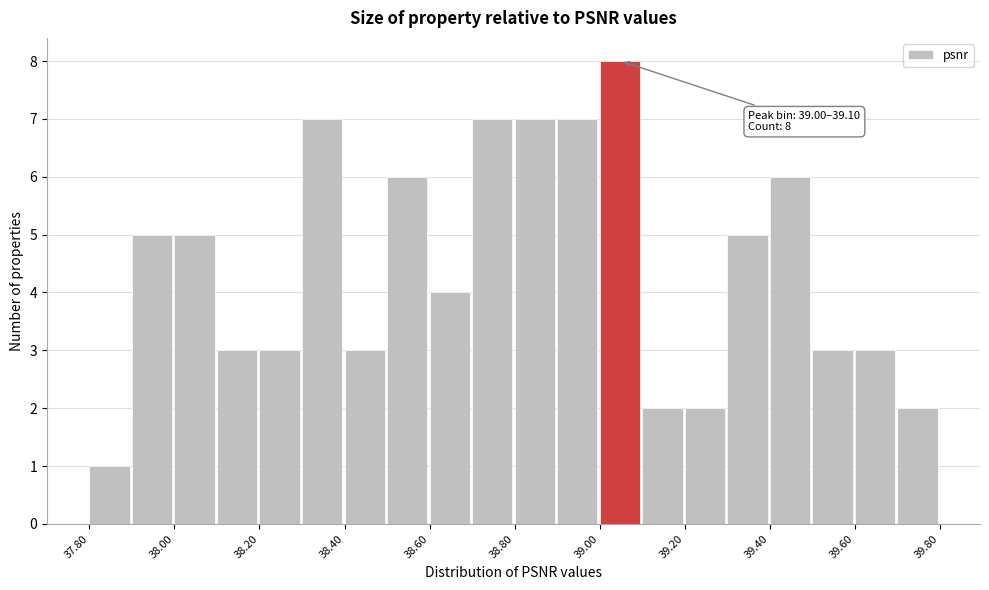

Over which range of the x-axis is the bar tallest?

39.0 to 39.1